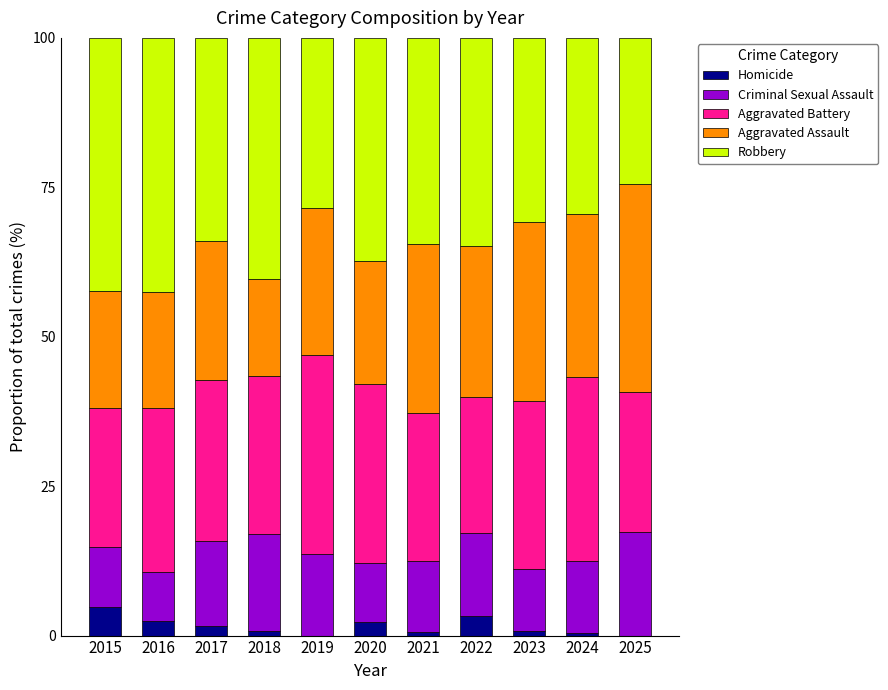

What is the total value across all series at 2016?

100.0